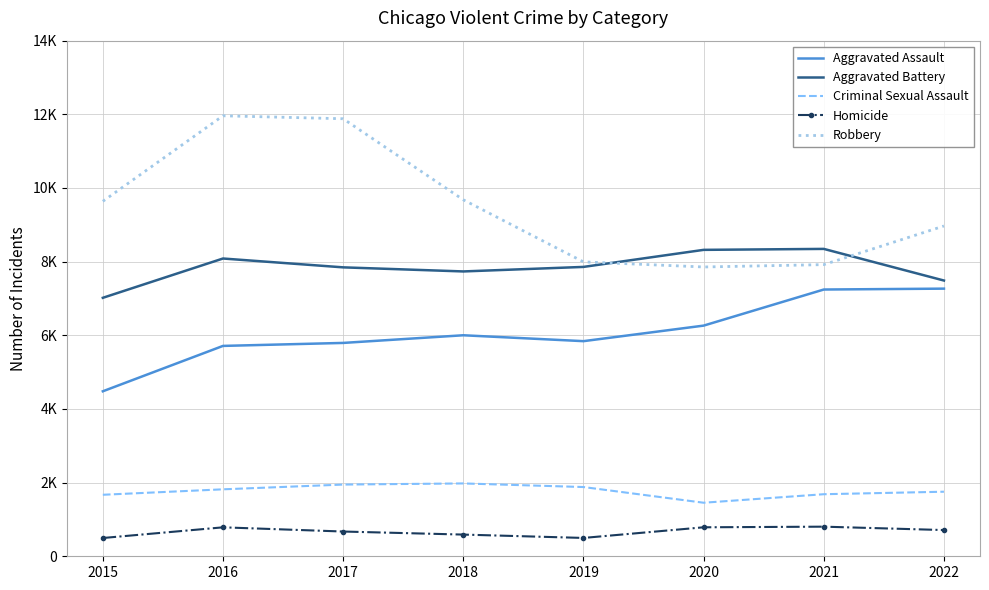

At which category does Aggravated Battery reach its first local peak?

2016